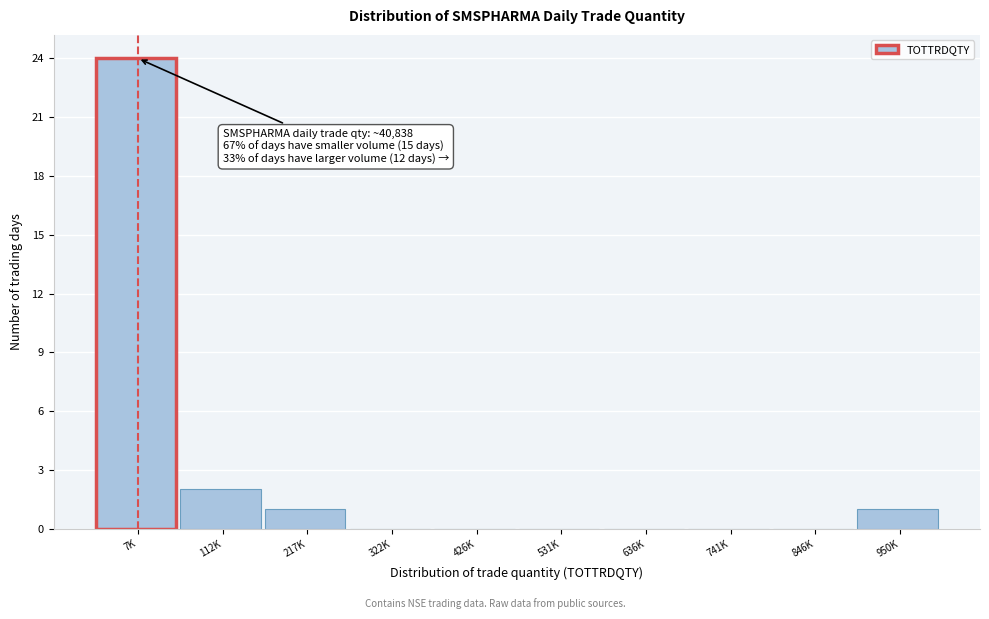

Reading left to right, transcribe all the data shown in this chart.

7K=24	112K=2	217K=1	322K=0	426K=0	531K=0	636K=0	741K=0	846K=0	950K=1